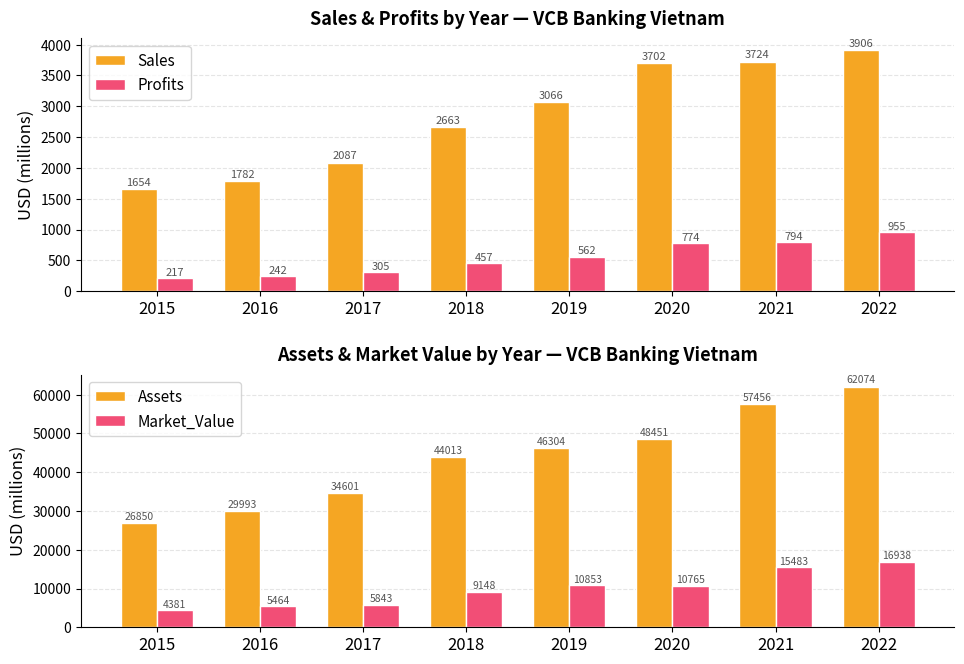

What is the difference between the second highest and second lowest values in the Sales series?

1942.0